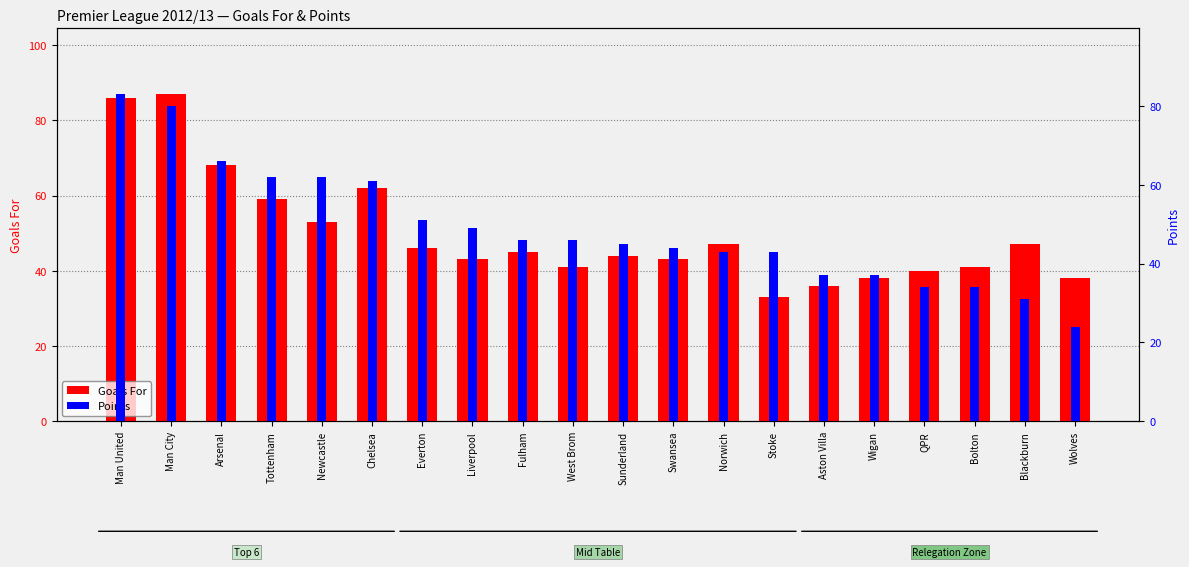

What is the label of the 3rd bar from the right?

Bolton